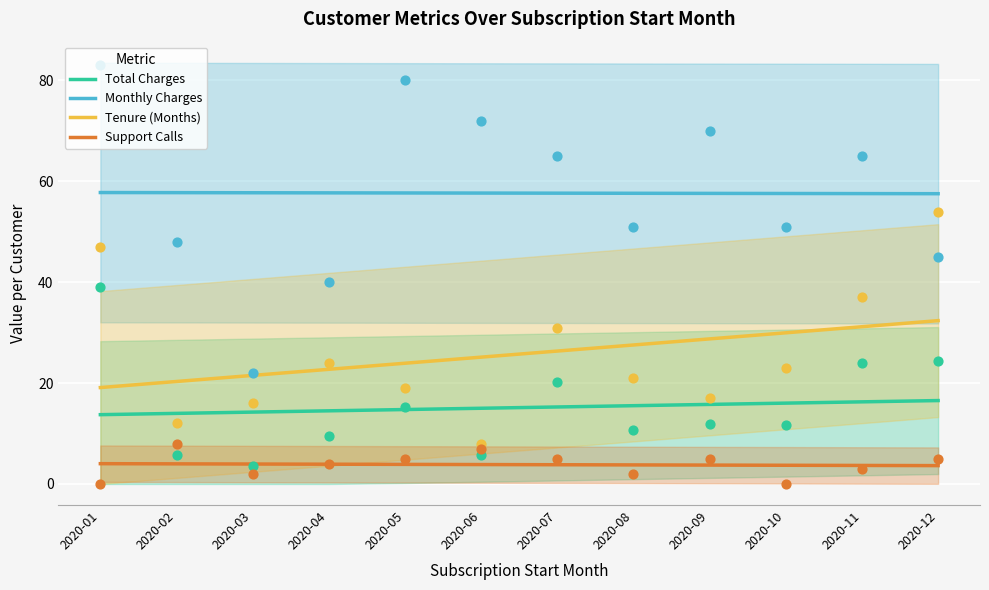

Which series contains the highest Y value?

Monthly Charges